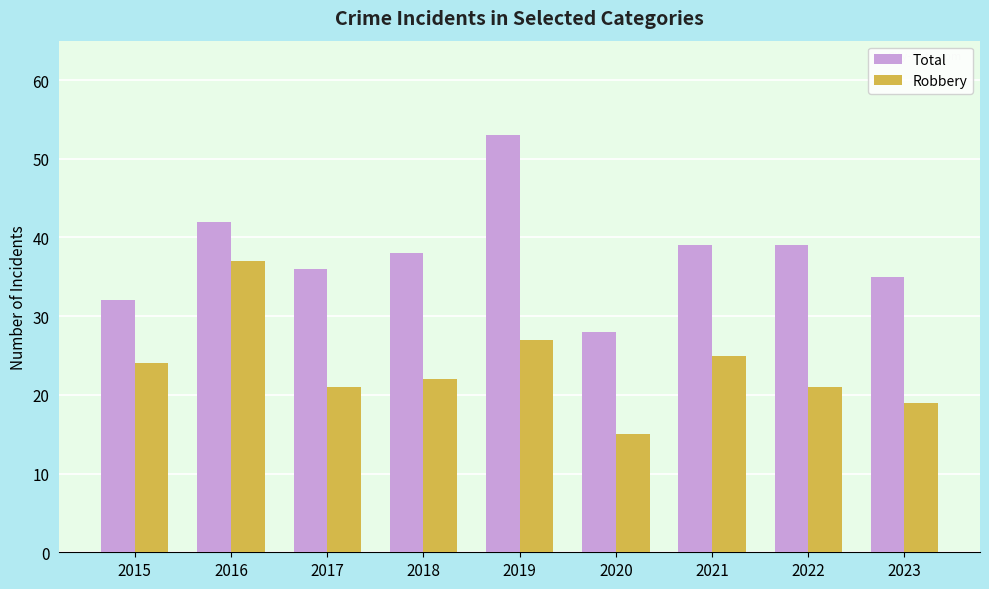

Are the bars grouped side by side (vs. stacked)?

Yes